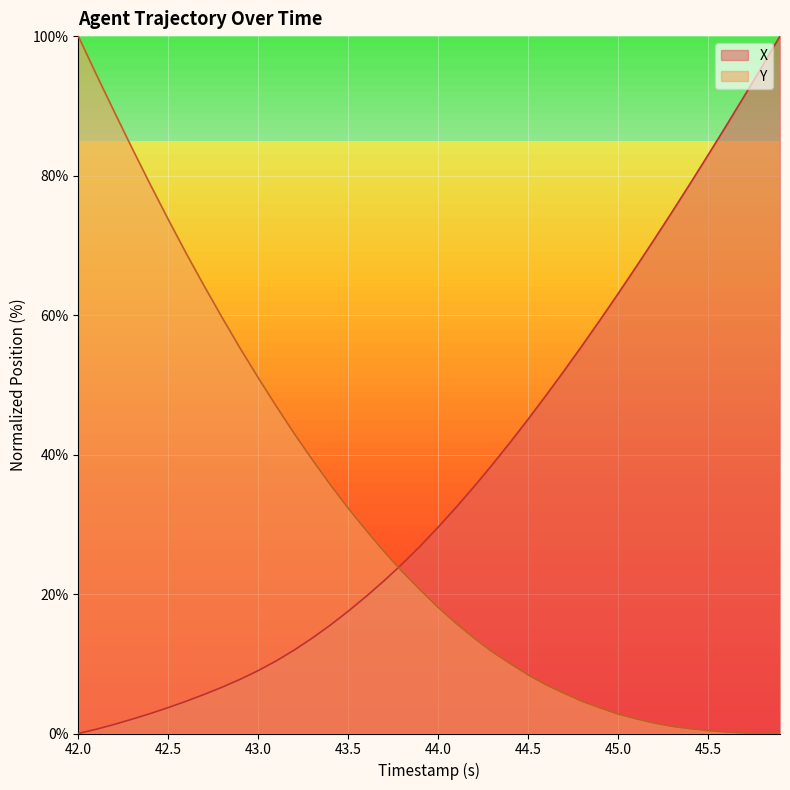

Rank the series by their average value, from highest to lowest.

X, Y